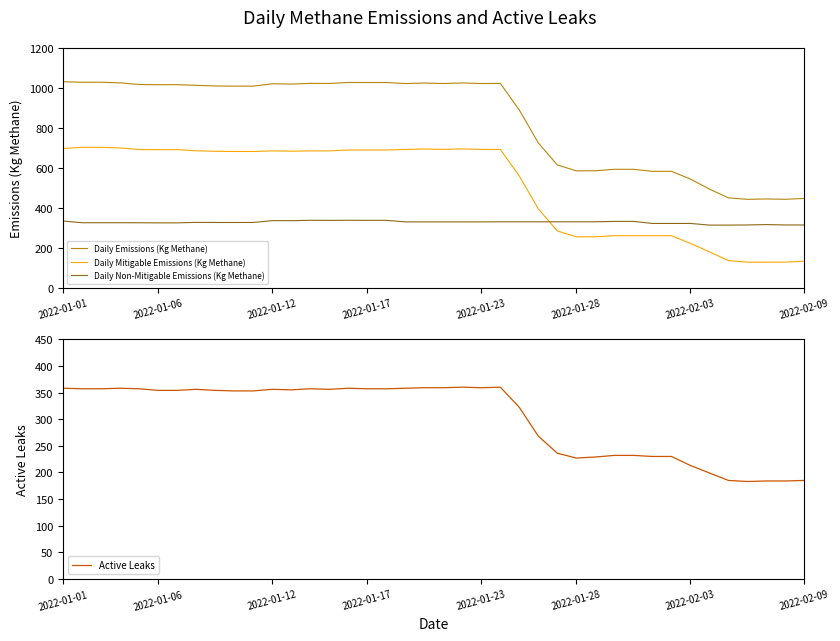

The Active Leaks series shows 184.0 at 37. True or false?

True